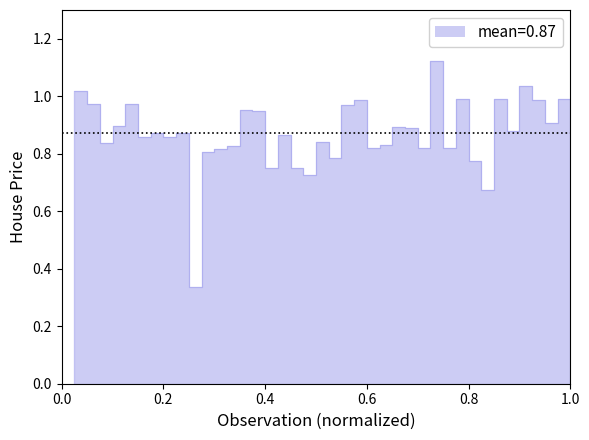

What is the smallest value displayed?

0.3